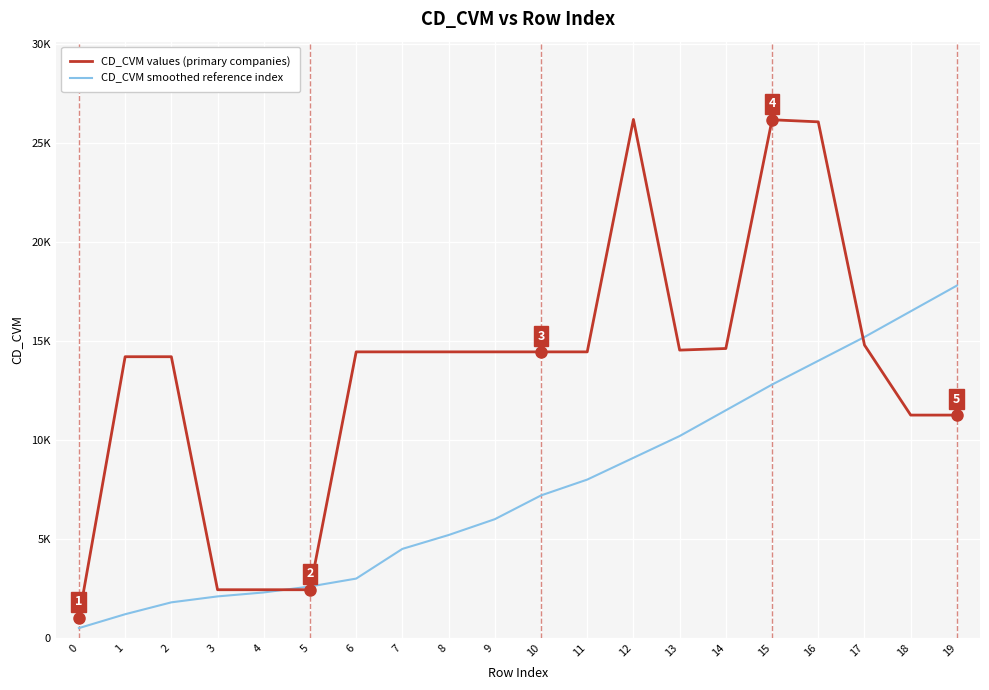

At 8, list the series in order from largest to smallest.

CD_CVM values (primary companies), CD_CVM smoothed reference index